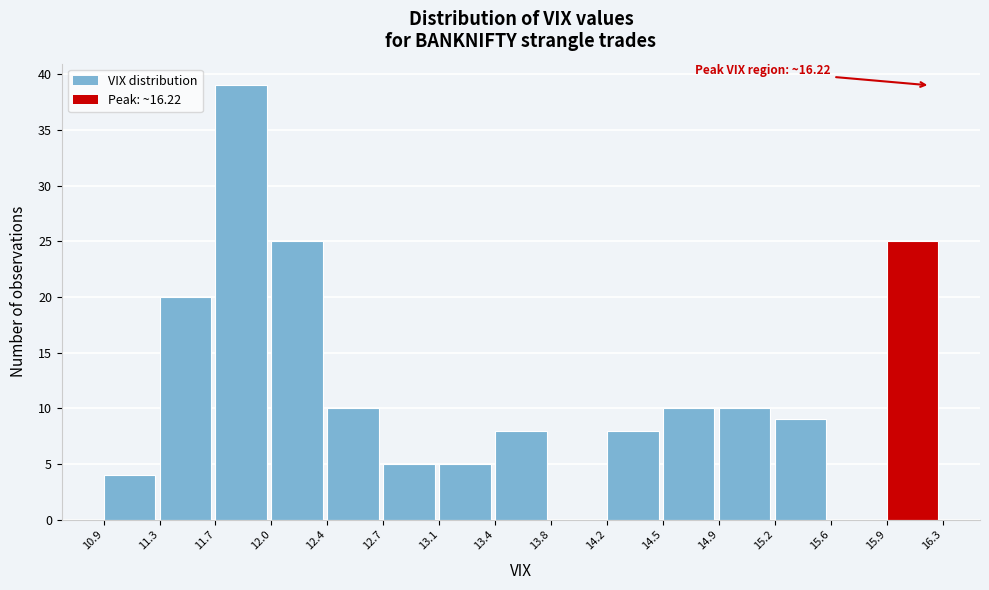

Which range on the x-axis has the tallest bar?

11.7 to 12.0